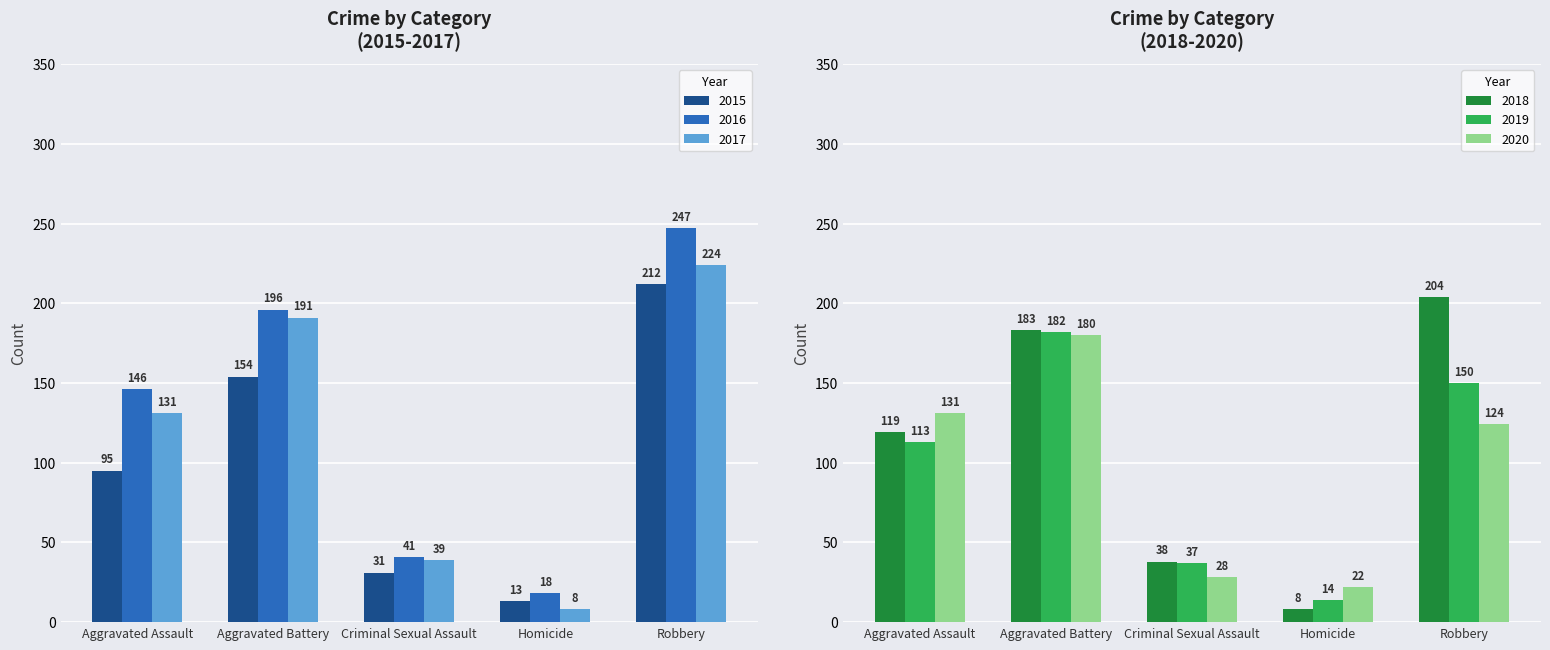

What is the difference between the maximum and minimum values in the 2020 series?

158